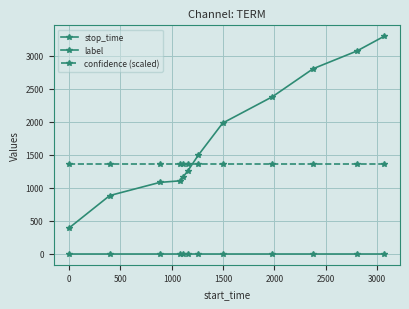

True or false: confidence (scaled) and label cross at least once.

False